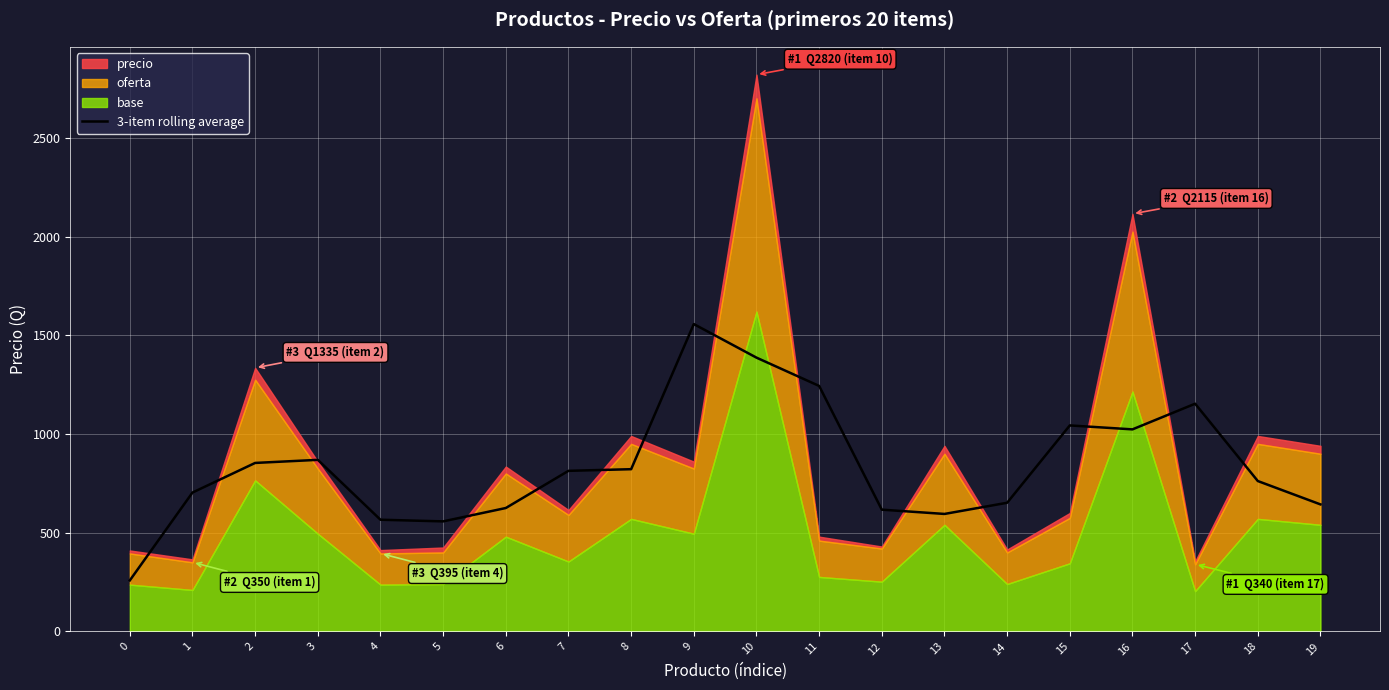

Is it true that the value at 0 is 258.3?

True